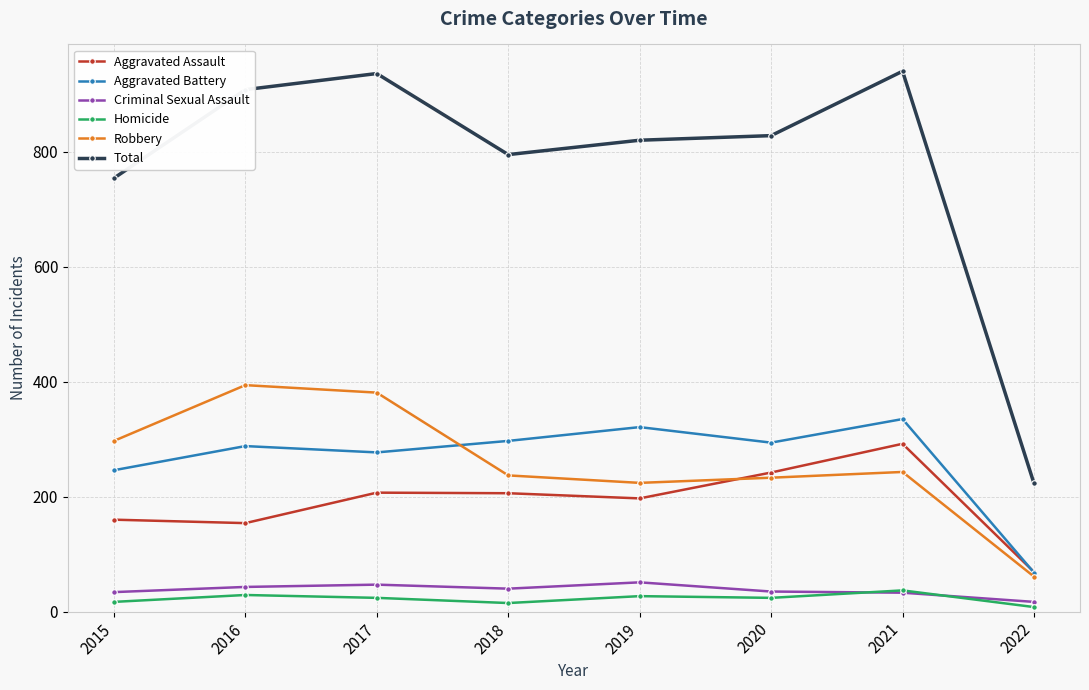

What is the sum of all Criminal Sexual Assault values?

300